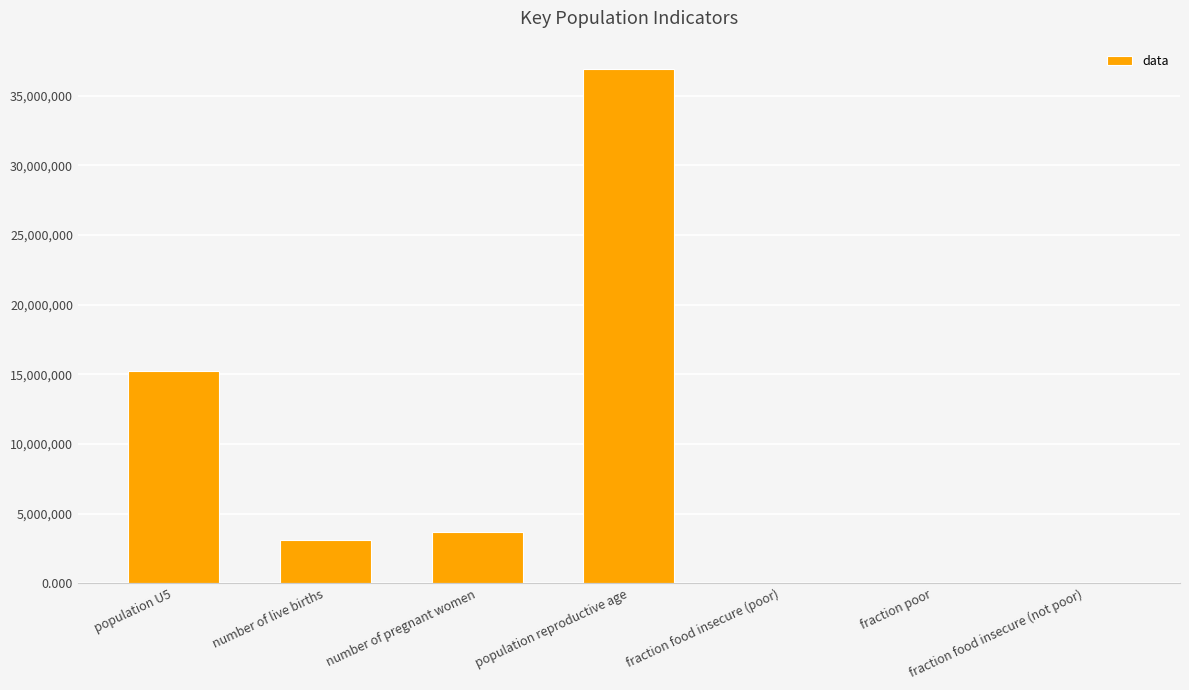

What is the approximate value at number of live births?

3118117.0